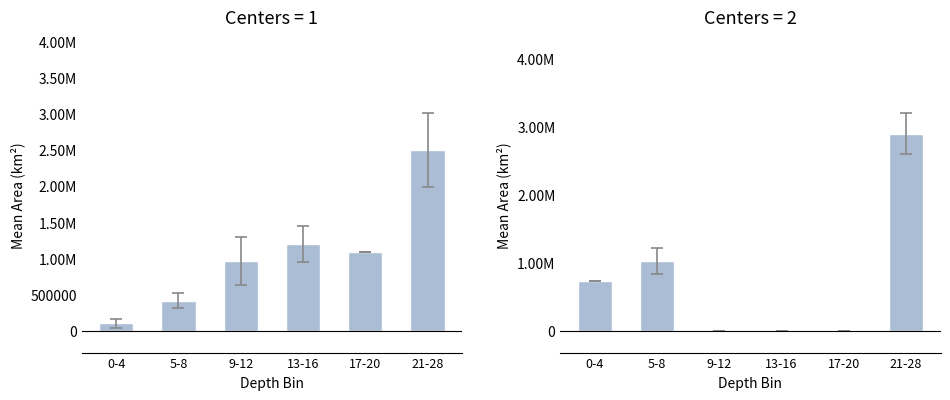

List the labels in order of Centers=2 value, largest first.

21-28, 5-8, 0-4, 9-12, 13-16, 17-20